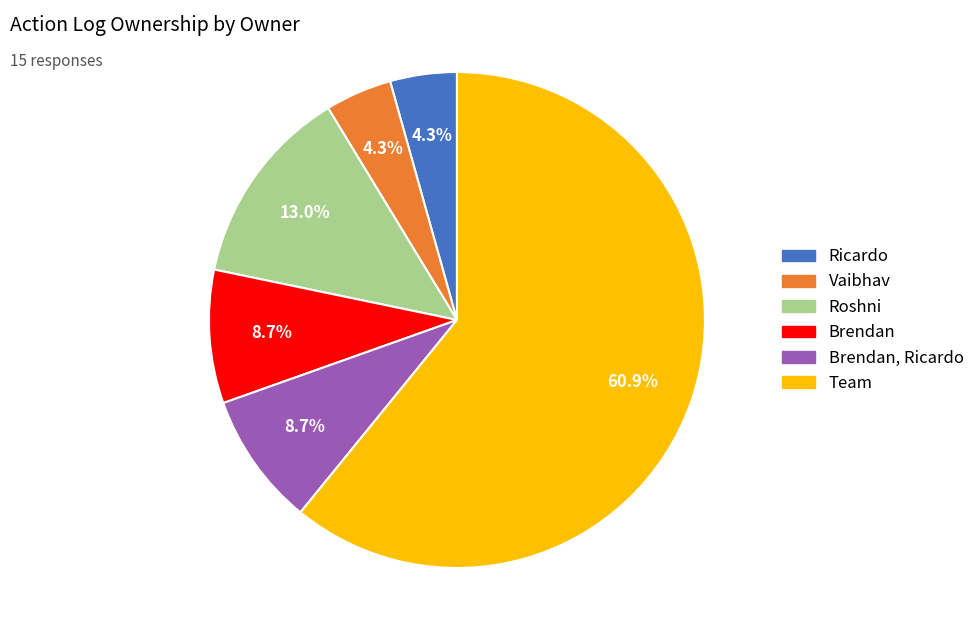

Is there any slice that represents more than half of the pie?

Yes